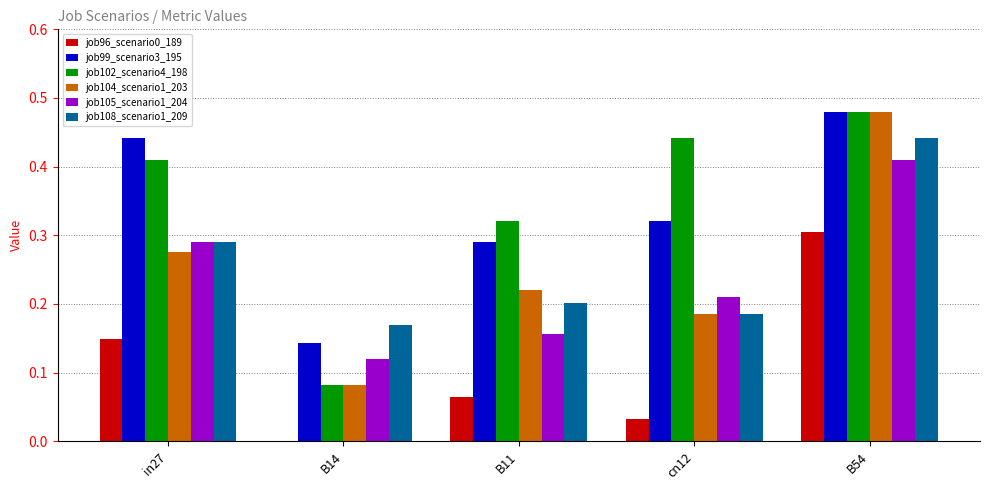

True or false: job102_scenario4_198 has a value of 0.6 at B11.

False